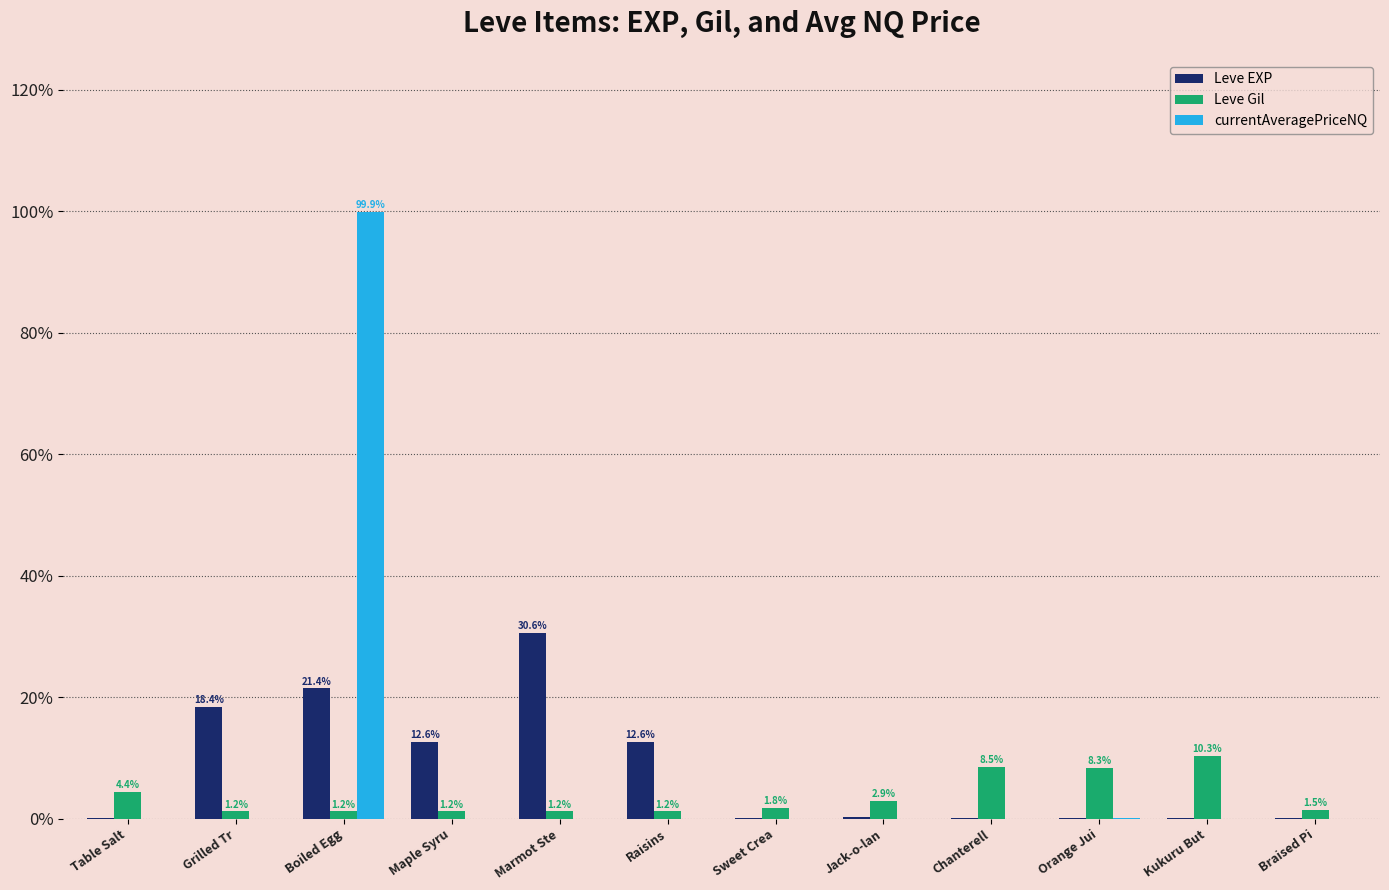

Where is Leve Gil nearest to the value 5?

Table Salt